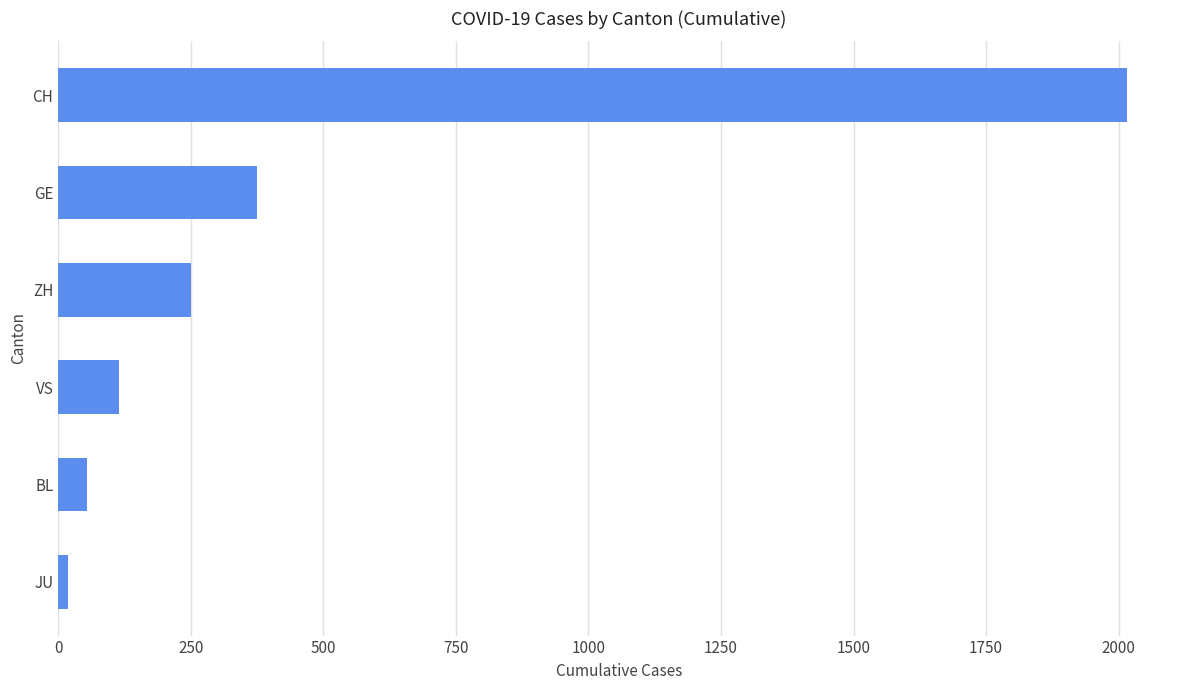

Where is the data nearest to the value 1017?

GE